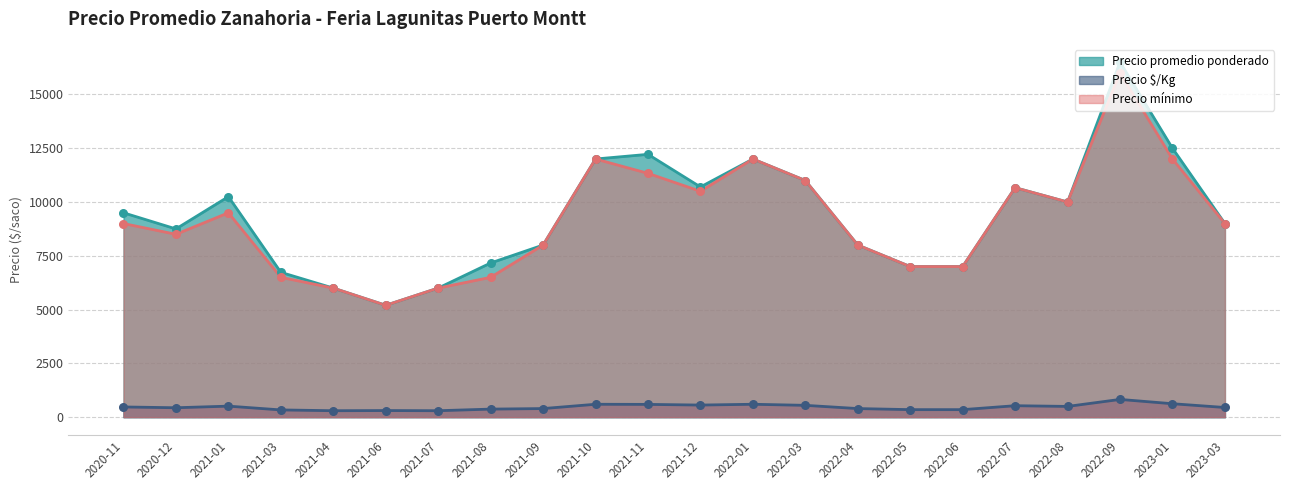

Is the value of Precio promedio ponderado at 2021-04 greater than the value of Precio mínimo at 2021-04?

No